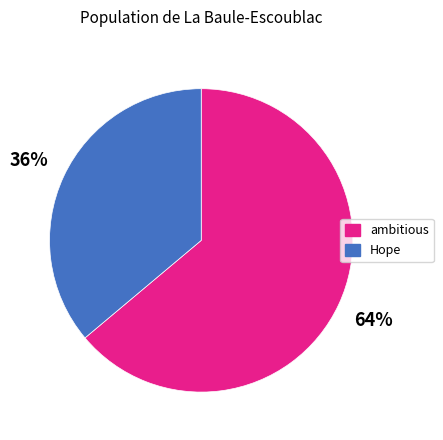

To the nearest percent, what percentage of the pie is Hope?

36%